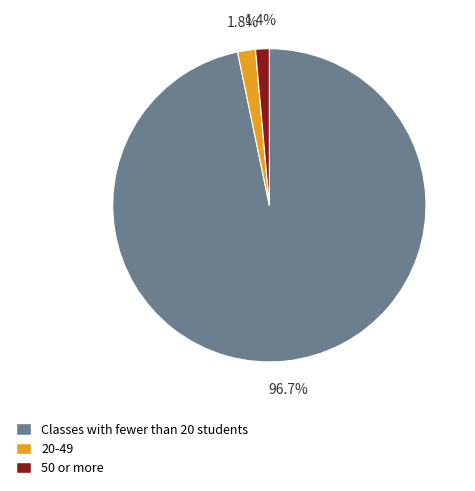

Is the sum of 50 or more and Classes with fewer than 20 students greater than half?

Yes